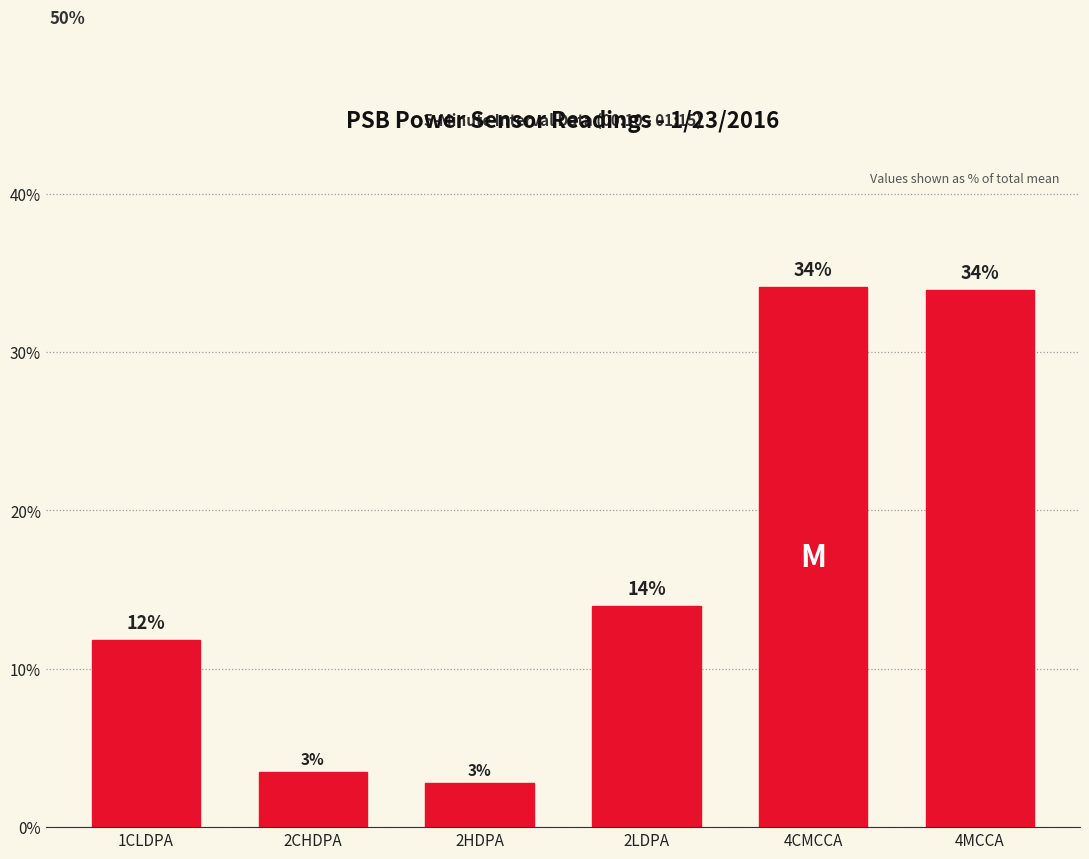

True or false: the data shows 3.3 at 2LDPA.

False